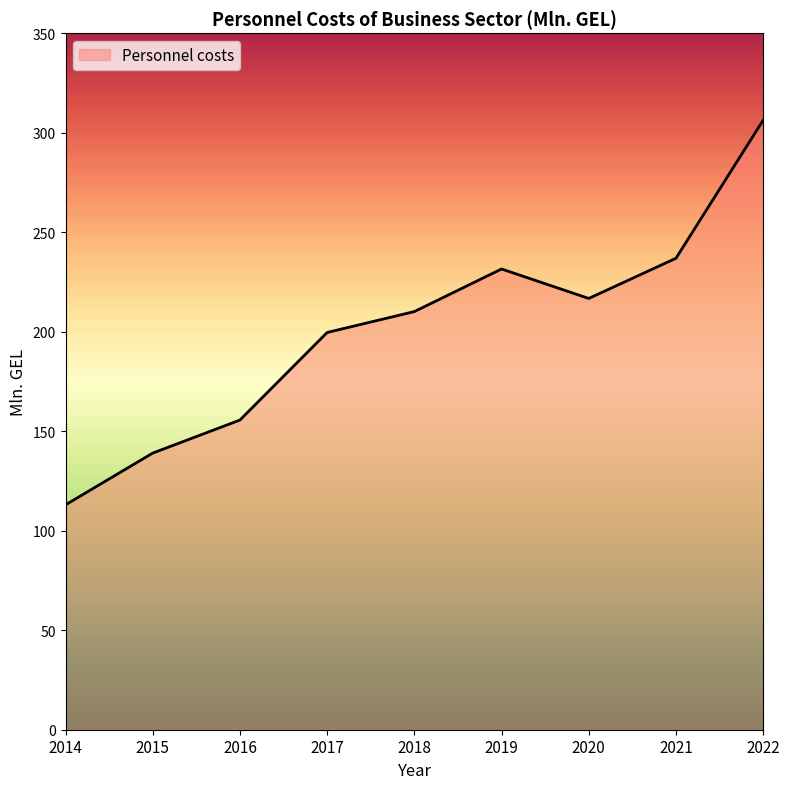

What is the minimum value shown in the chart?

113.0